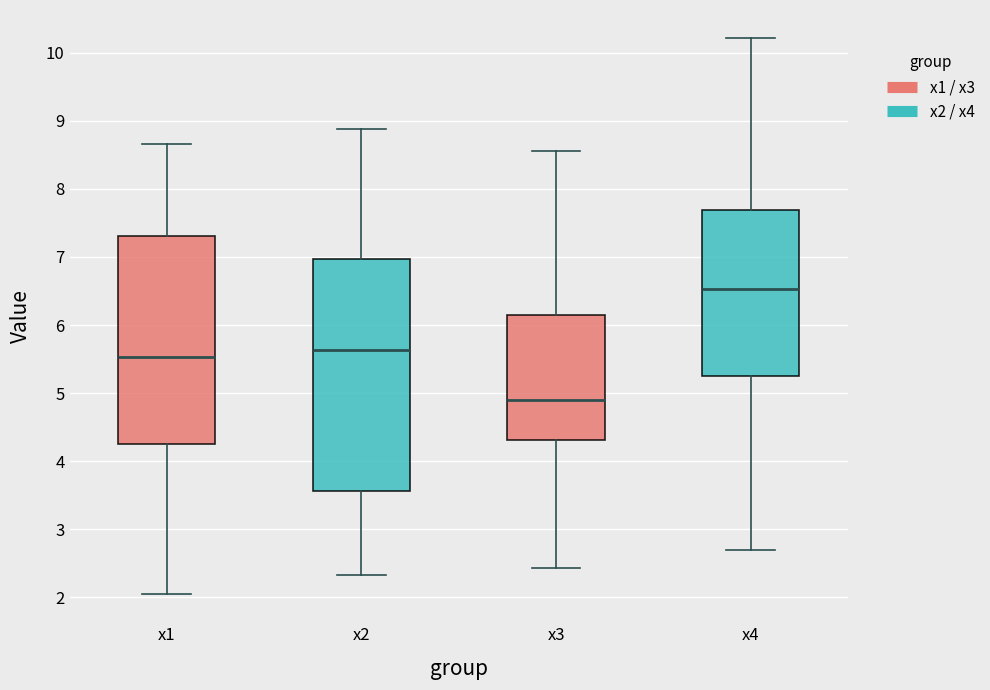

Where does the lower whisker of the box for x1 end on the y-axis? The values are not printed on the chart, so give them approximately, as read against the axis.

2.0